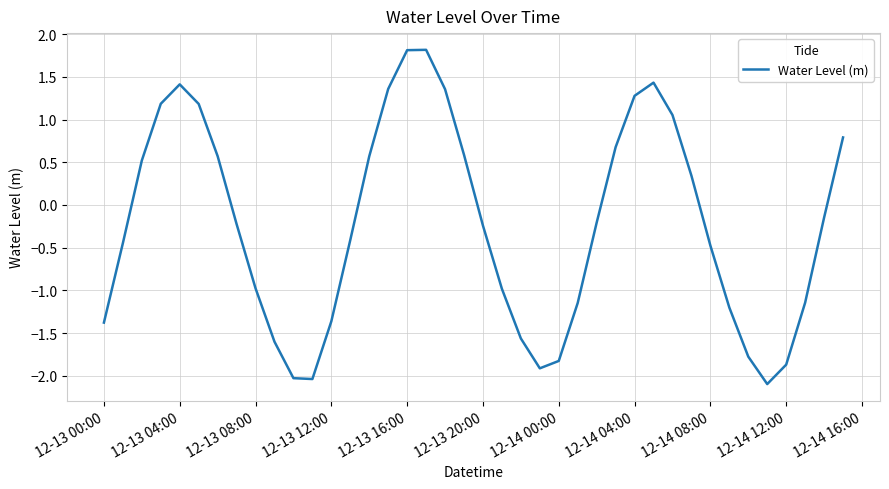

How many positive values are there?

17